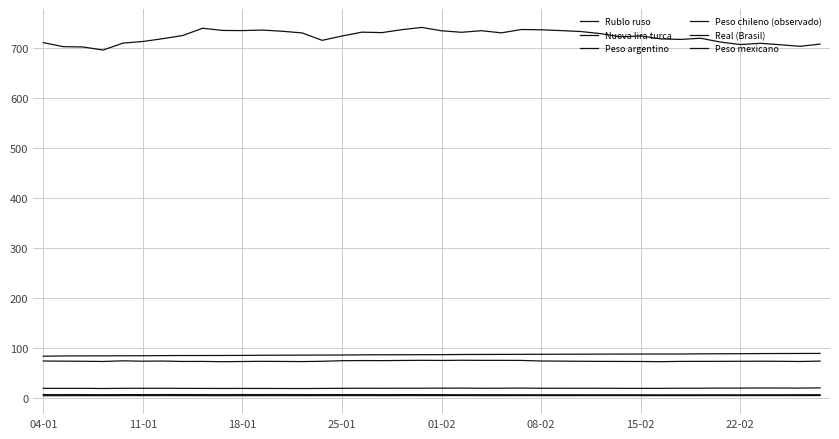

Does the chart display data point markers on the line(s)?

No